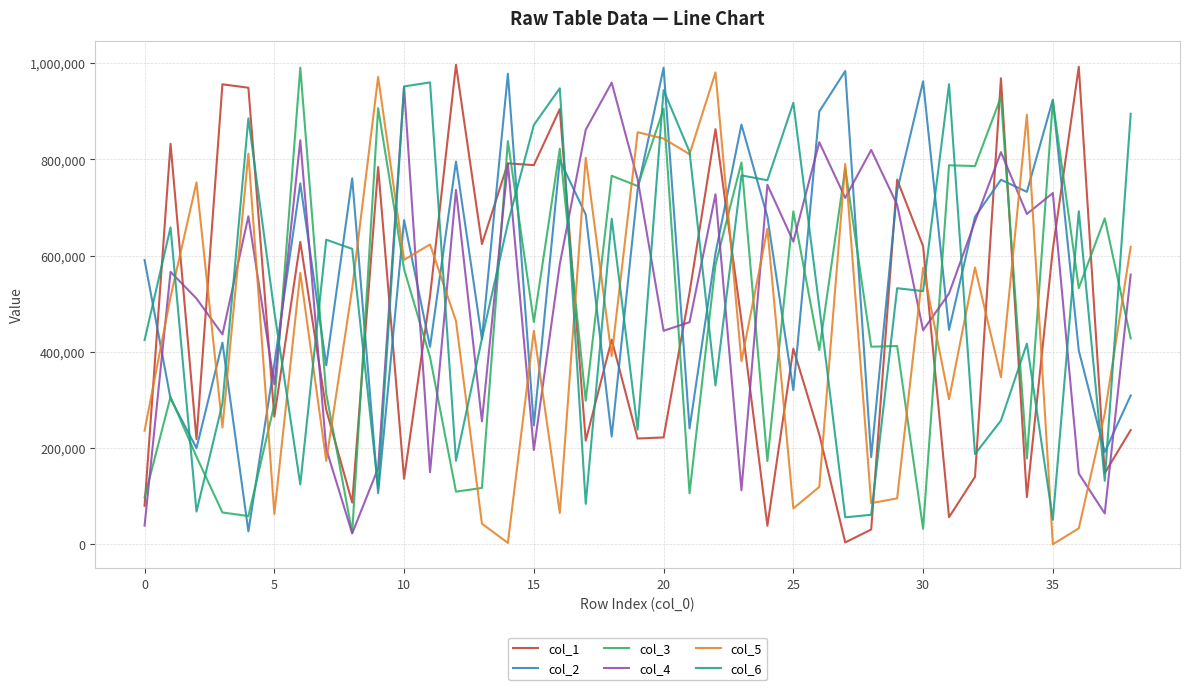

After their last crossing, which series has the higher values: col_5 or col_1?

col_5